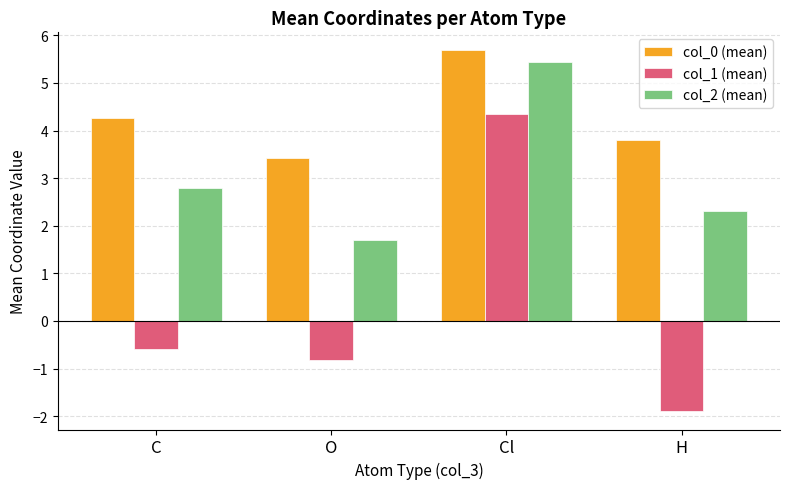

Is it true that col_0 (mean) equals 2.6 at C?

False